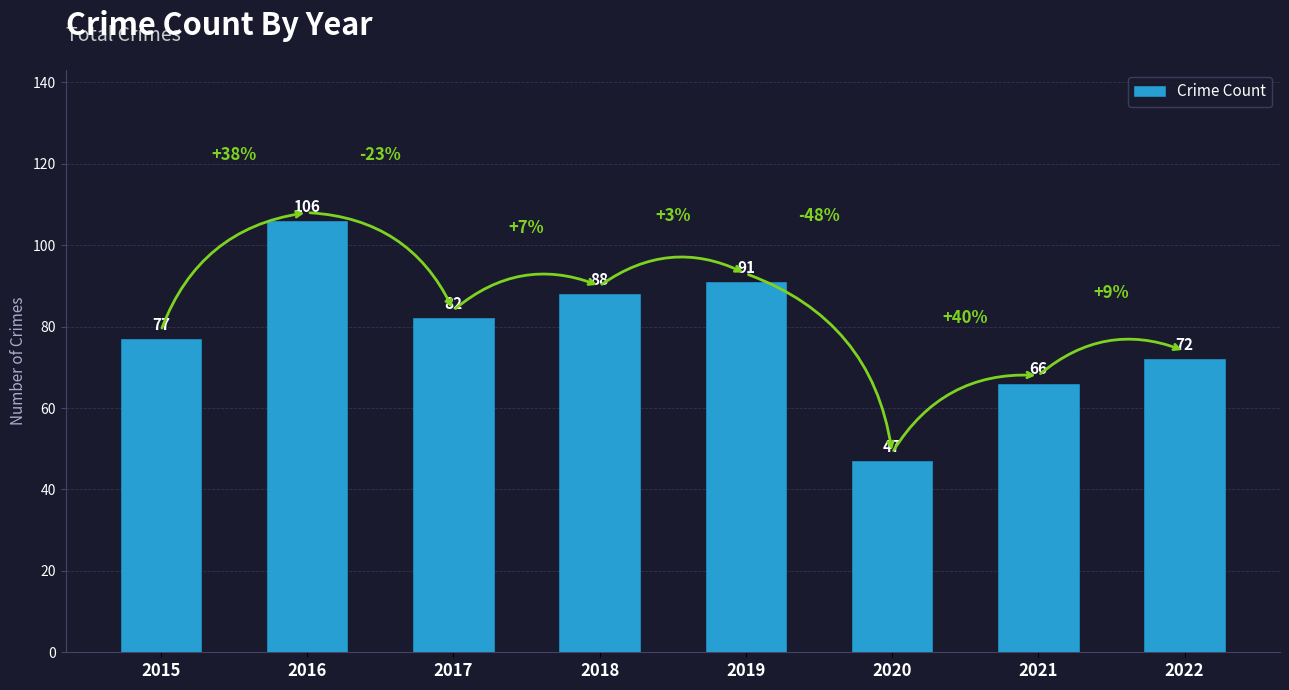

Does the chart contain any negative values?

No